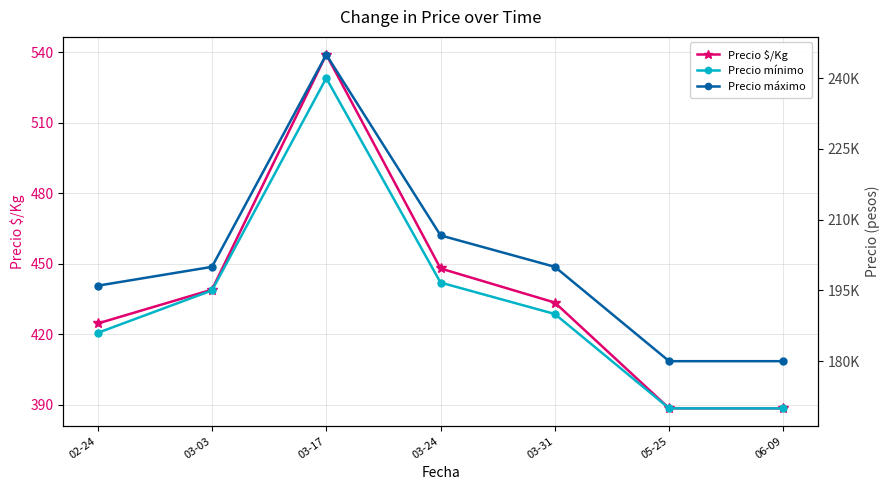

Which category has the highest value across all series?

03-17